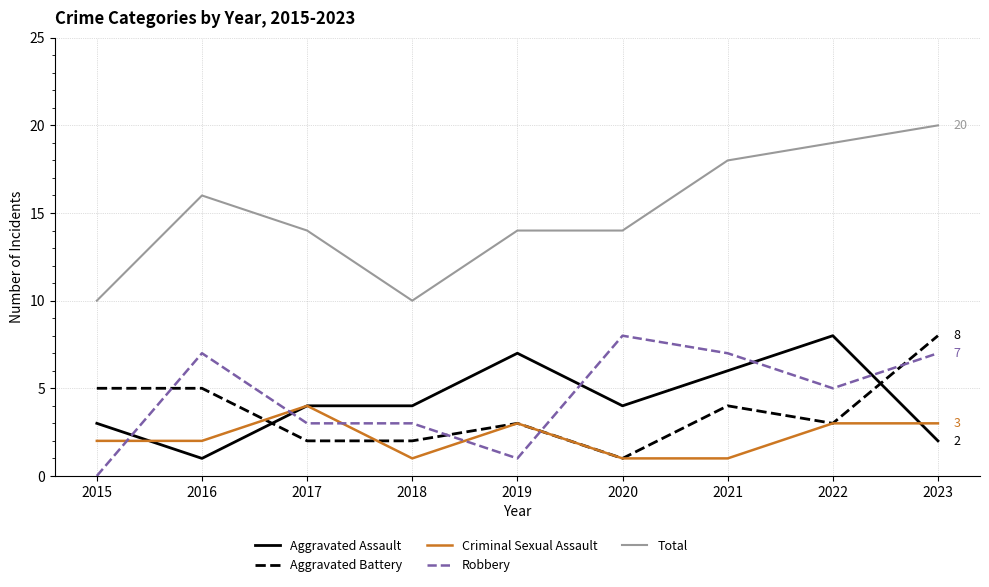

Which series has the largest total across all categories?

Total